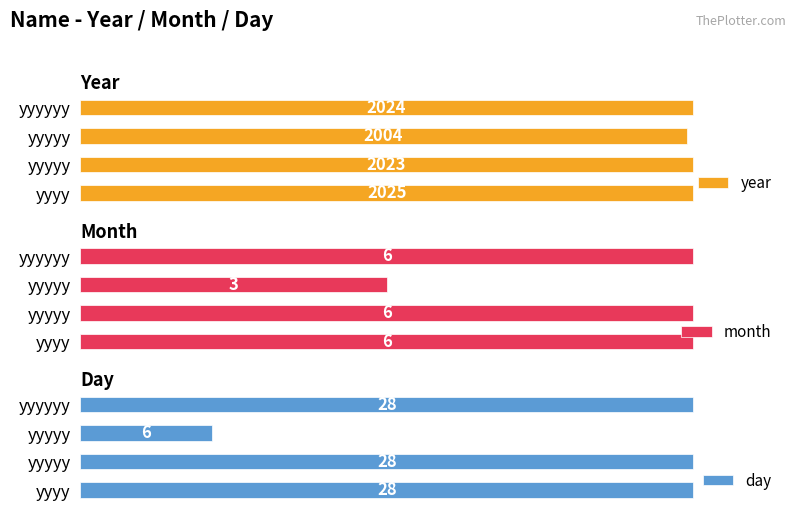

Does the chart contain any negative values?

No